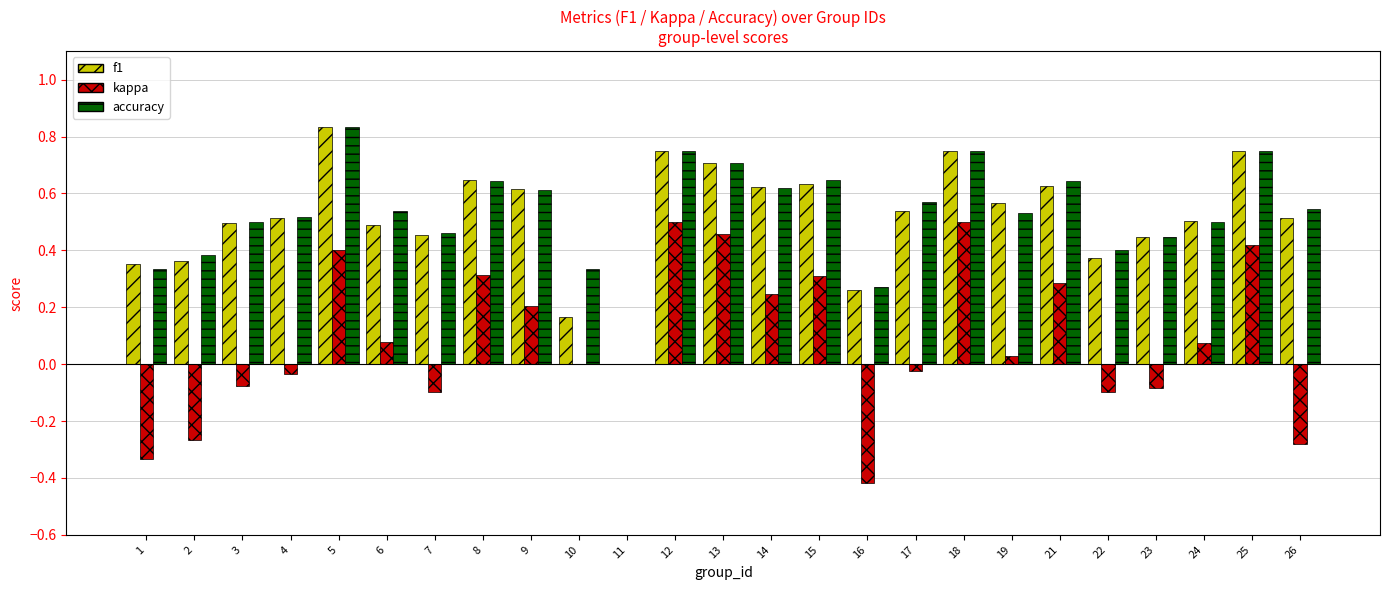

How many positive values does the f1 series have?

24